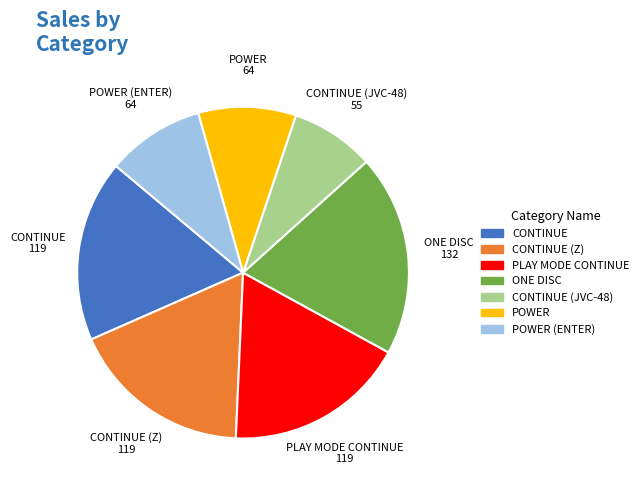

What is the largest slice in the pie chart?

ONE DISC